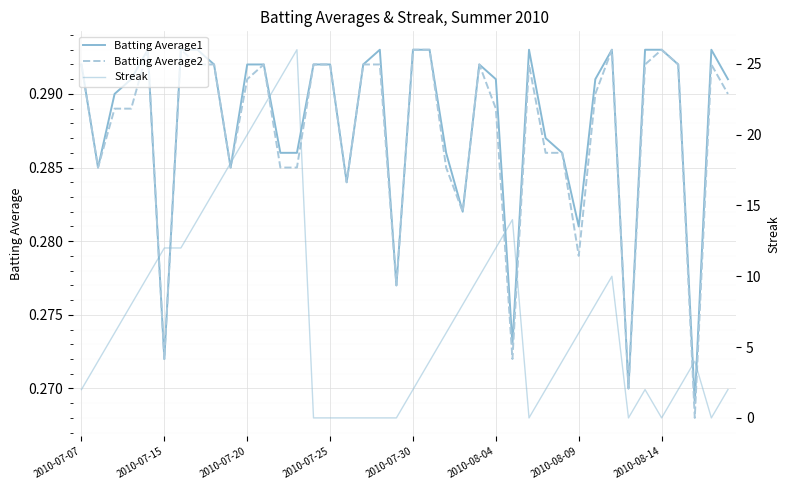

What is the average value of the Batting Average1 series?

0.3